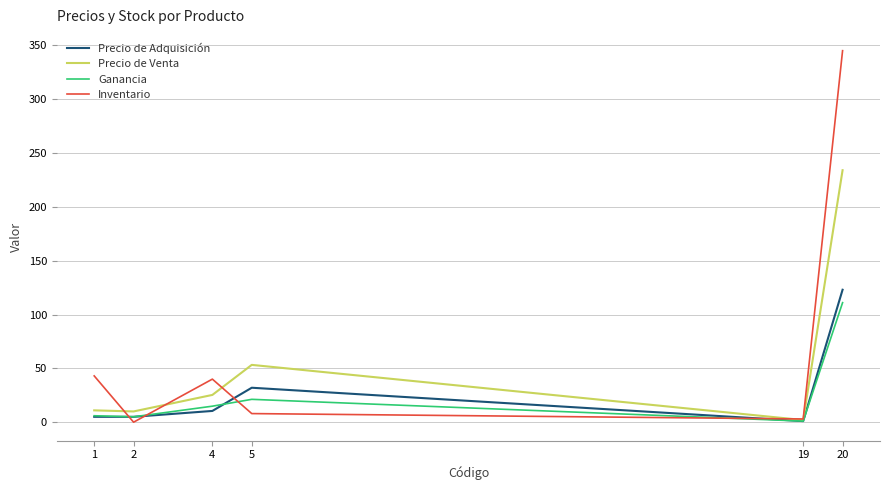

Does the chart have visible grid lines?

Yes